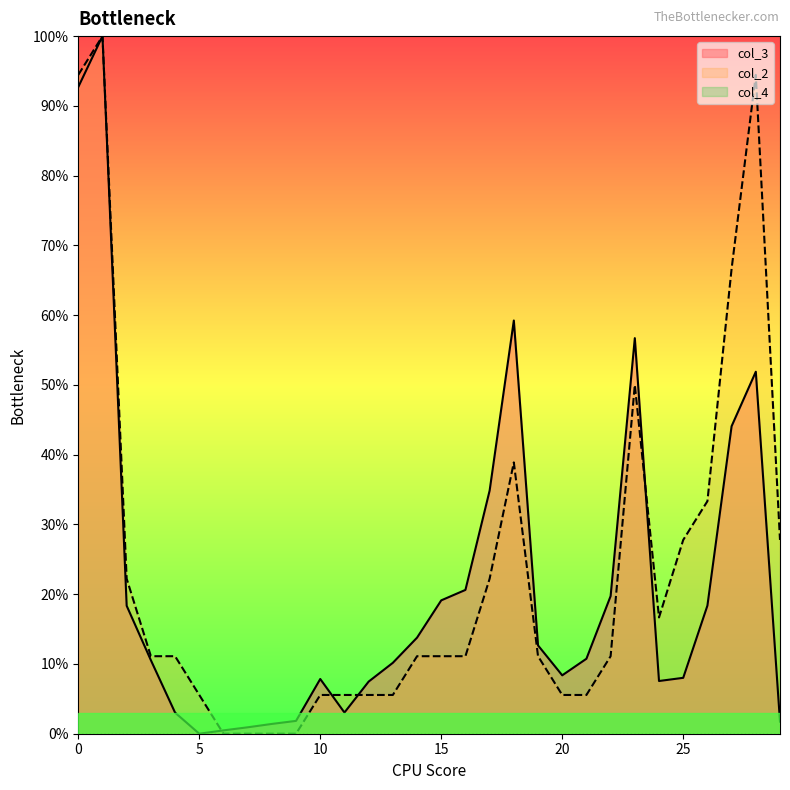

What is the difference between the highest and lowest values at 0?

94.4